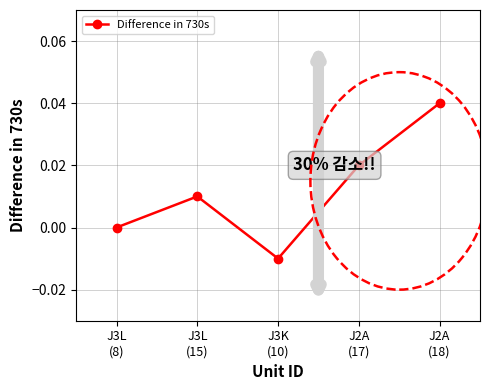

What is the sum of all values?

0.1